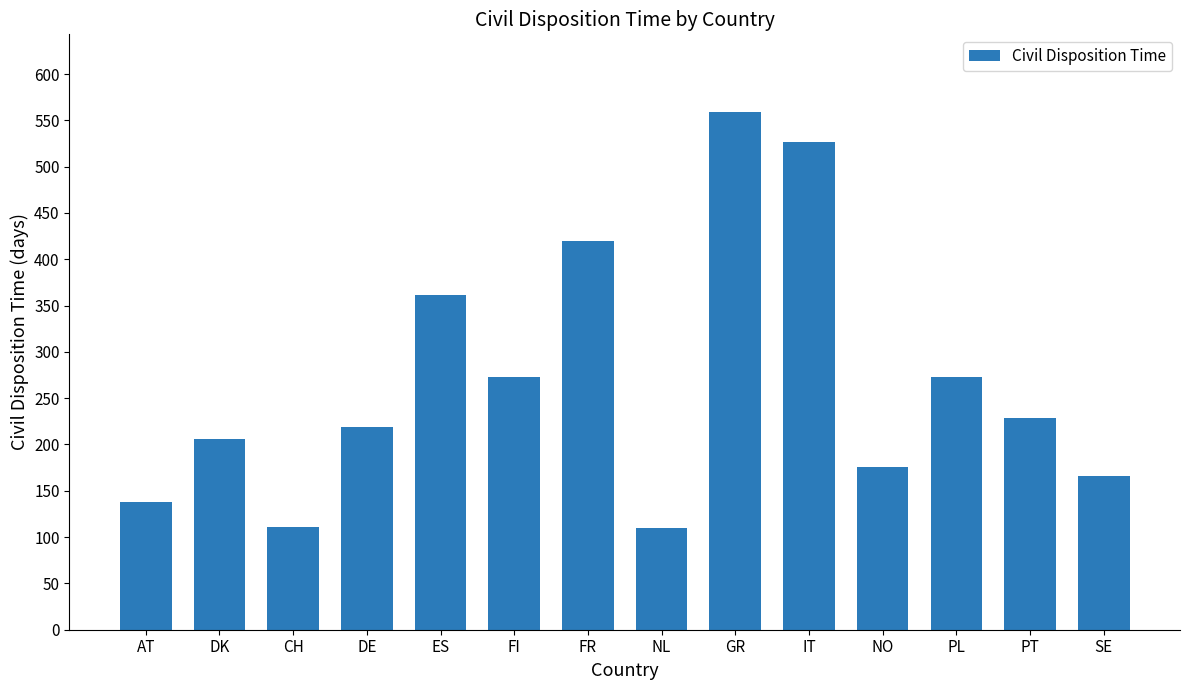

The value at NL is 110. True or false?

True